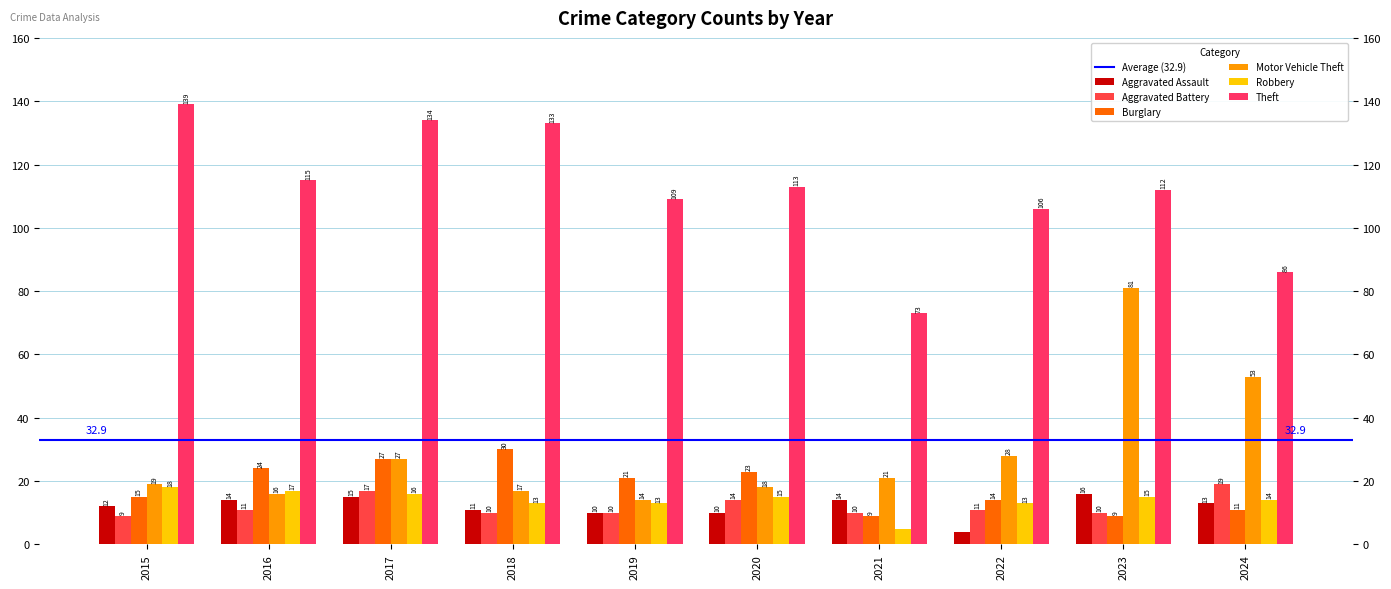

How many bars are there in each group?

6